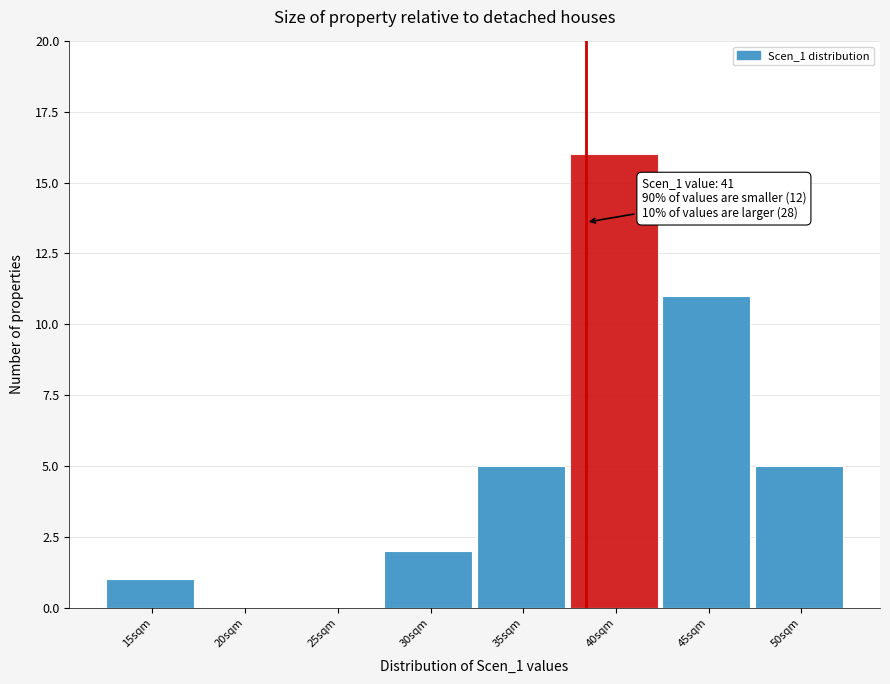

Reading left to right, transcribe all the data shown in this chart.

15sqm=1	20sqm=0	25sqm=0	30sqm=2	35sqm=5	40sqm=16	45sqm=11	50sqm=5